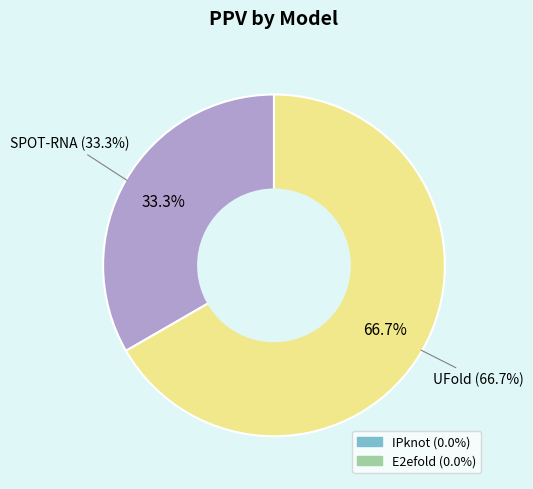

Which category has the smallest portion of the pie?

IPknot